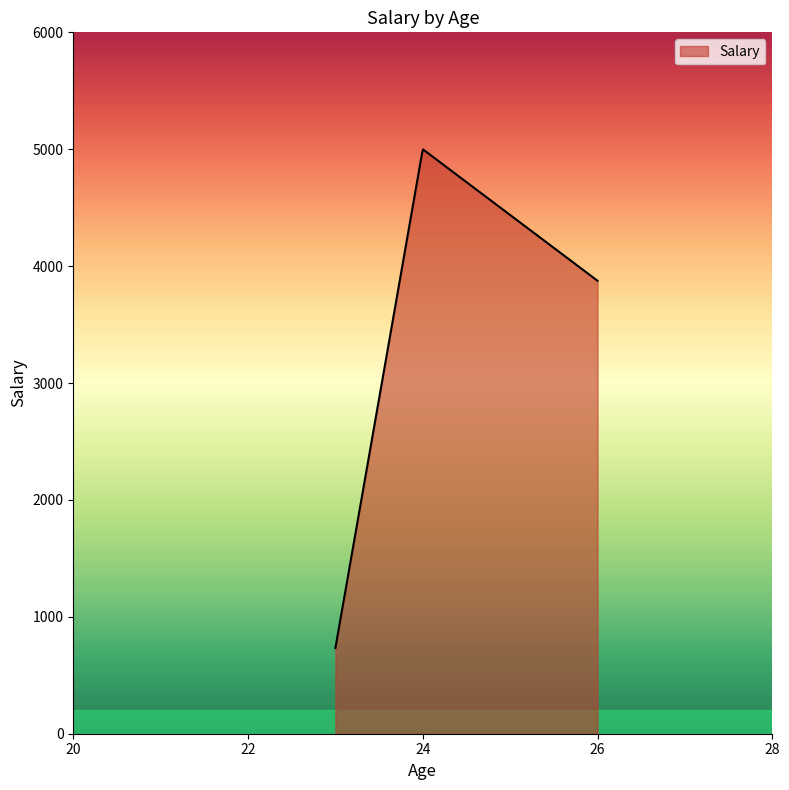

What is the difference between the maximum and minimum values?

4264.8